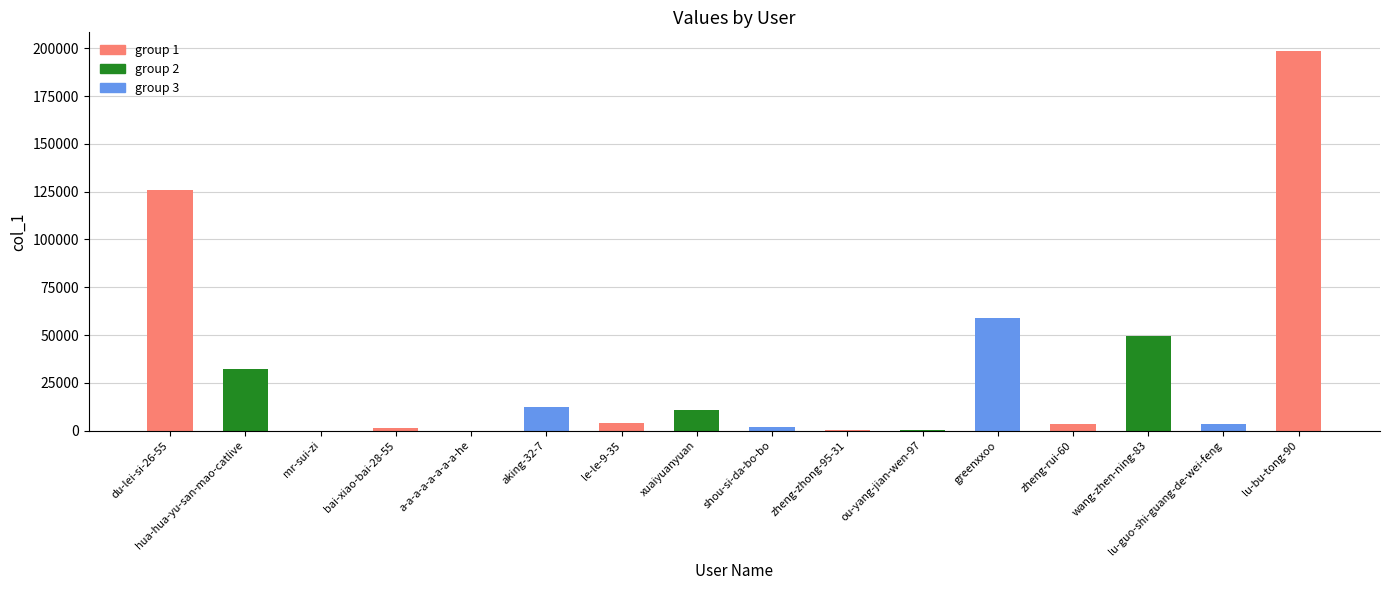

How many categories are shown in the chart?

16